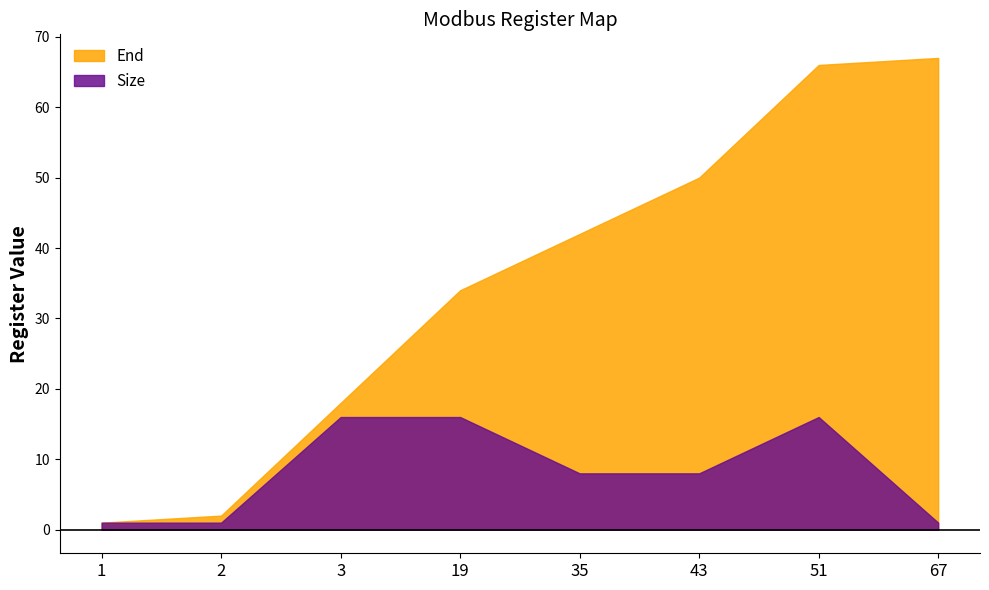

True or false: End and Size intersect in this chart.

False